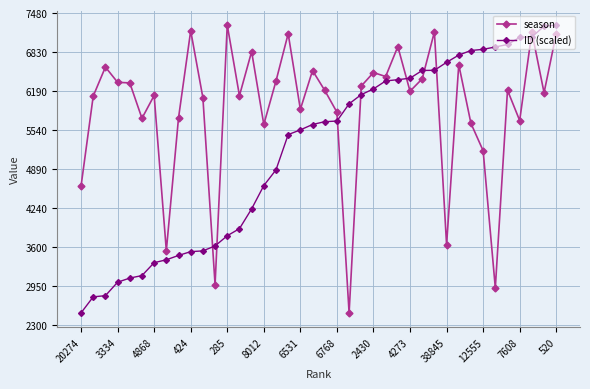

Which series has the largest total across all categories?

season